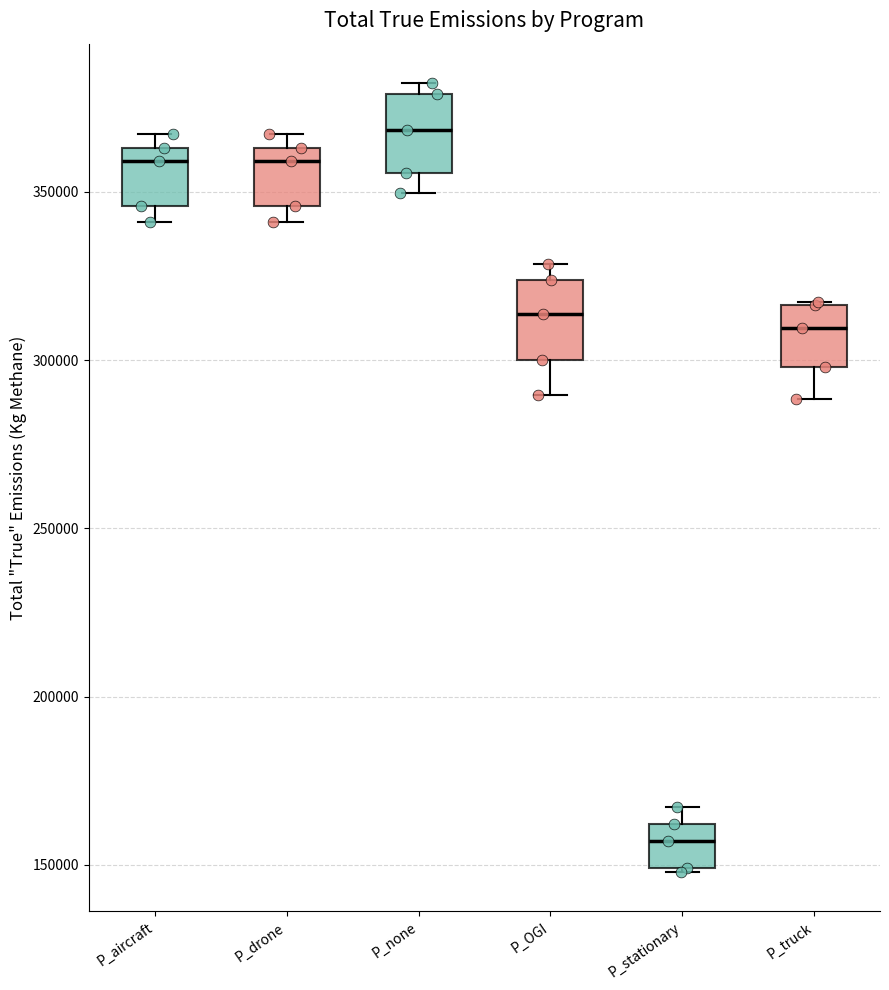

Which box's median line is the lowest?

P_stationary